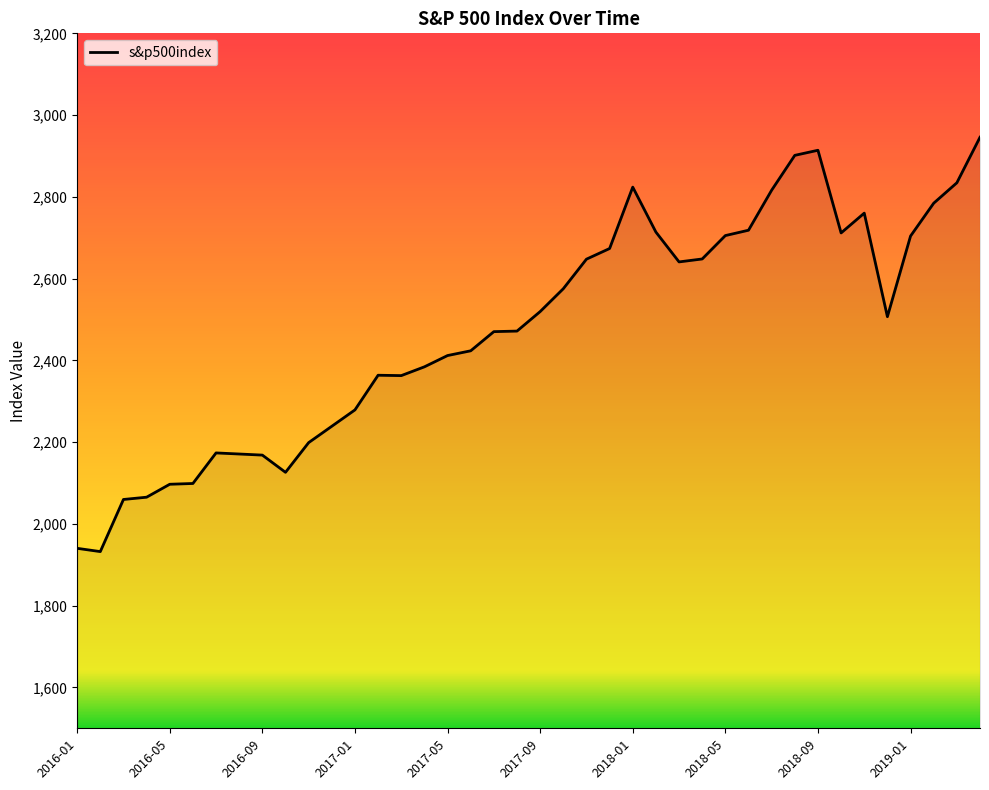

What is the minimum value shown in the chart?

1932.2